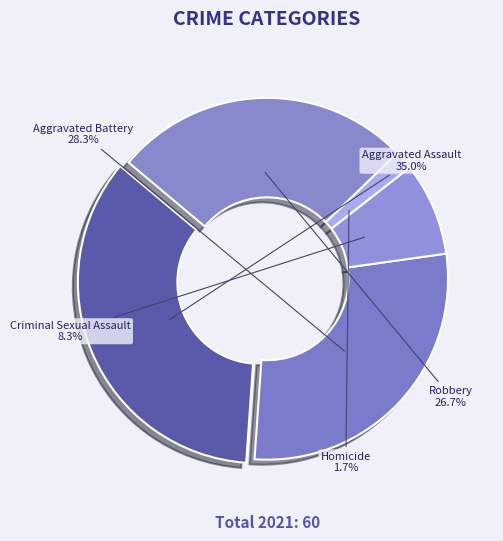

To the nearest percent, what portion does Criminal Sexual Assault represent?

8%